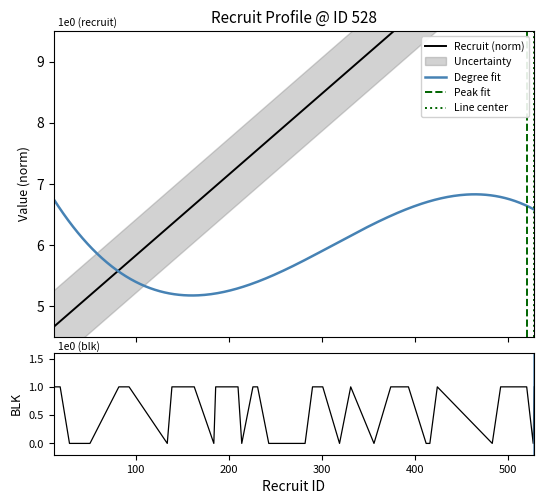

Which series has the largest total across all categories?

recruit